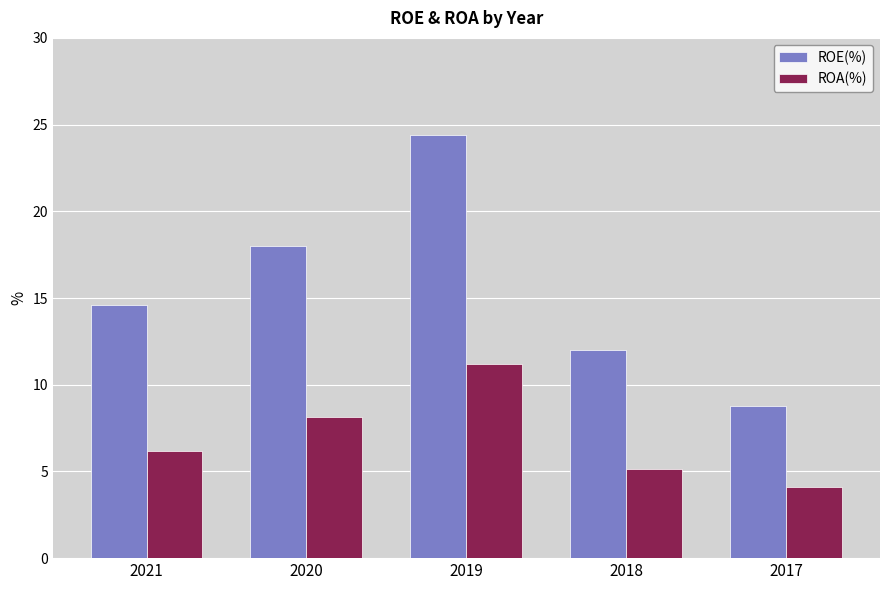

List the series in order of their peak value, highest first.

ROE(%), ROA(%)